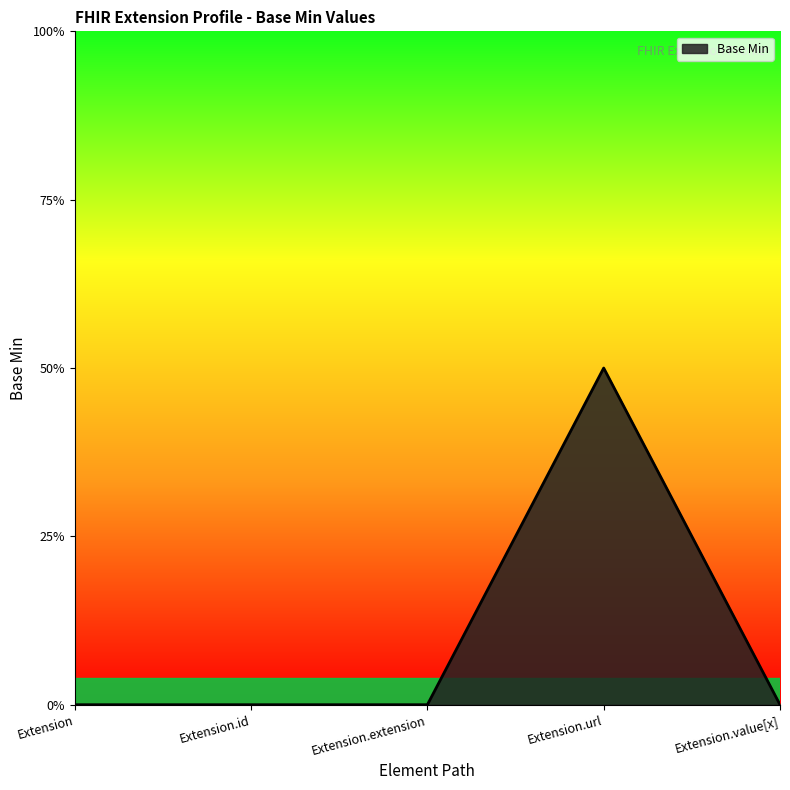

Does the chart display data point markers on the line(s)?

No